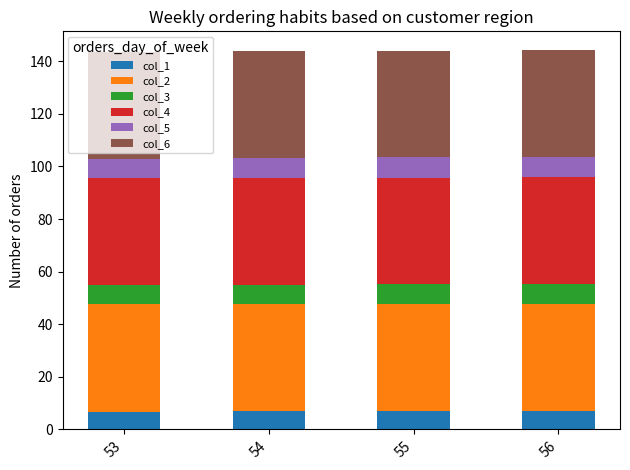

What is the minimum value for col_1?

6.8